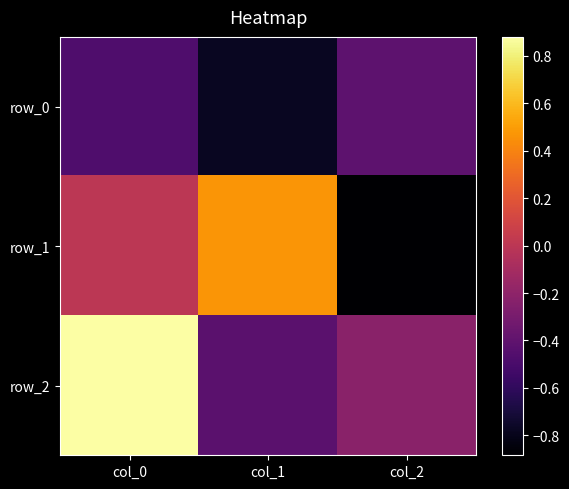

Count the number of categories in the chart.

3